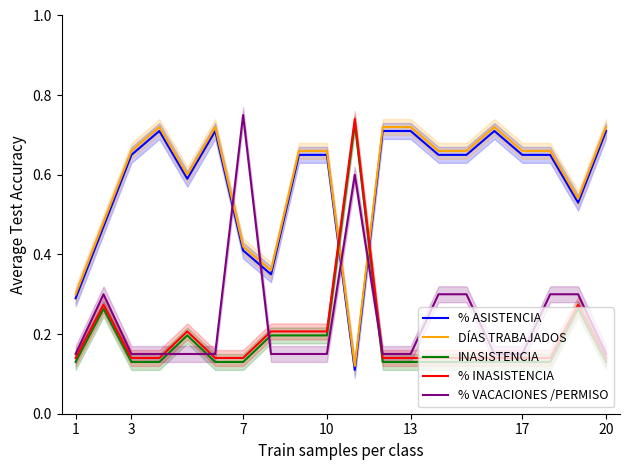

What is the greatest value displayed?

0.8